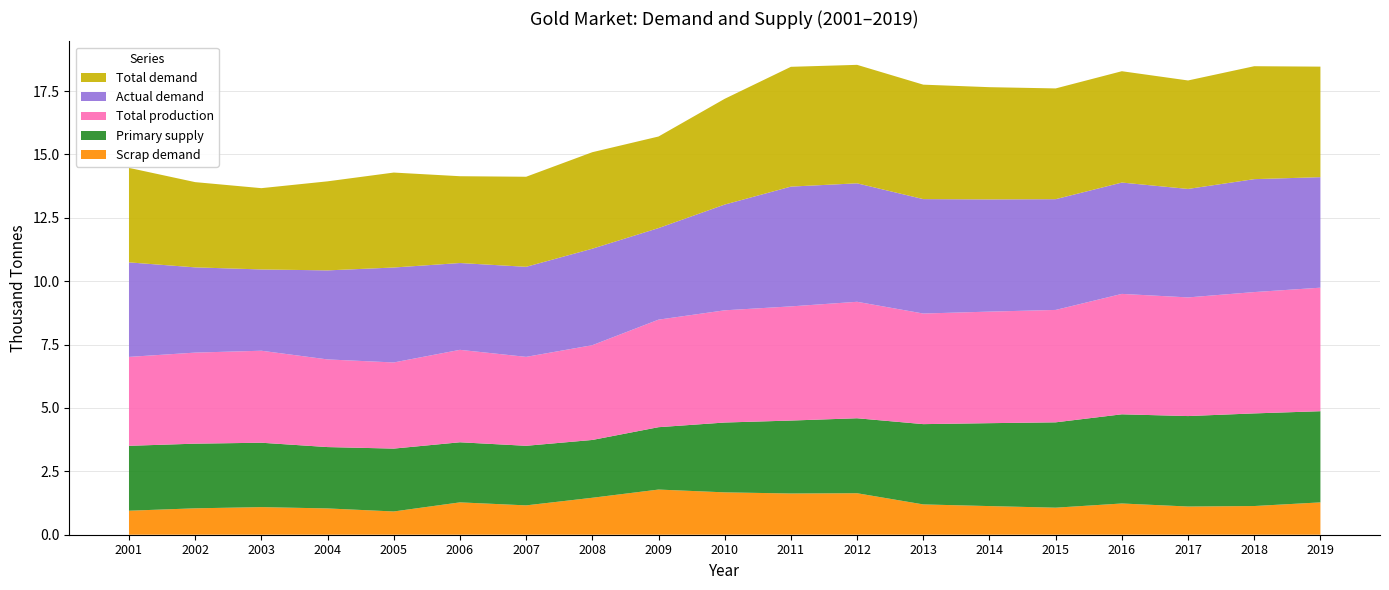

Reading left to right, list all the values displayed in this chart.

Total demand: 3.7	3.4	3.2	3.5	3.7	3.4	3.6	3.8	3.6	4.2	4.7	4.7	4.5	4.4	4.4	4.4	4.3	4.5	4.4
Actual demand: 3.7	3.4	3.2	3.5	3.7	3.4	3.6	3.8	3.6	4.2	4.7	4.7	4.5	4.4	4.4	4.4	4.3	4.5	4.4
Primary supply: 2.6	2.5	2.5	2.4	2.5	2.4	2.4	2.3	2.5	2.8	2.9	3.0	3.2	3.3	3.4	3.5	3.6	3.7	3.6
Scrap demand: 0.9	1.0	1.1	1.0	0.9	1.3	1.2	1.5	1.8	1.7	1.6	1.6	1.2	1.1	1.1	1.2	1.1	1.1	1.3
Total production: 3.5	3.6	3.6	3.5	3.4	3.6	3.5	3.7	4.2	4.4	4.5	4.6	4.4	4.4	4.4	4.7	4.7	4.8	4.9